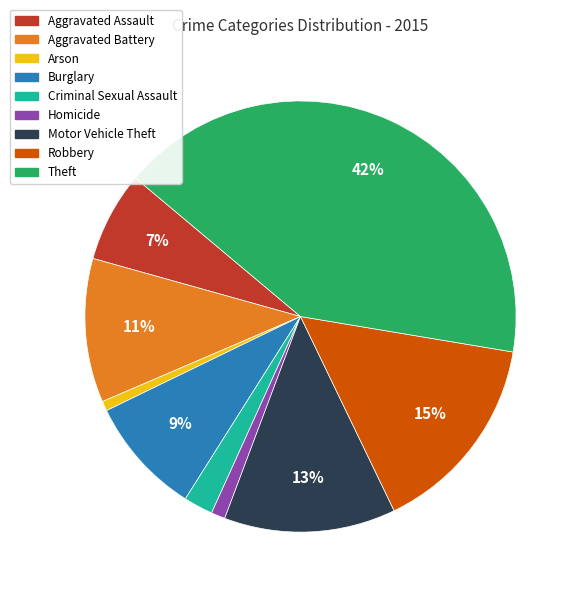

Does Theft account for over 50% of the chart?

No